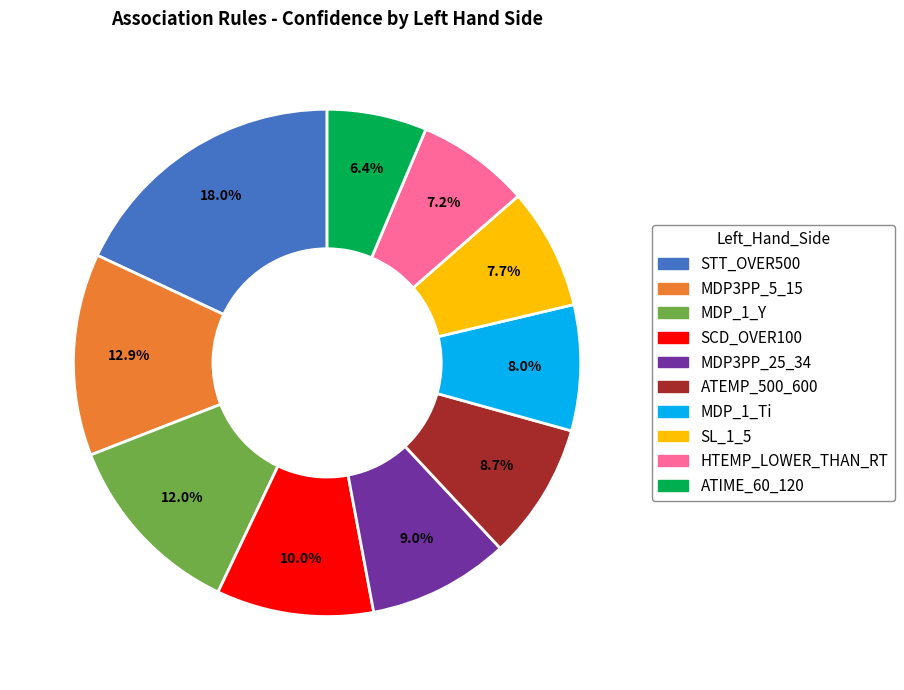

To the nearest percent, what is the combined percentage of SL_1_5 and HTEMP_LOWER_THAN_RT?

15%